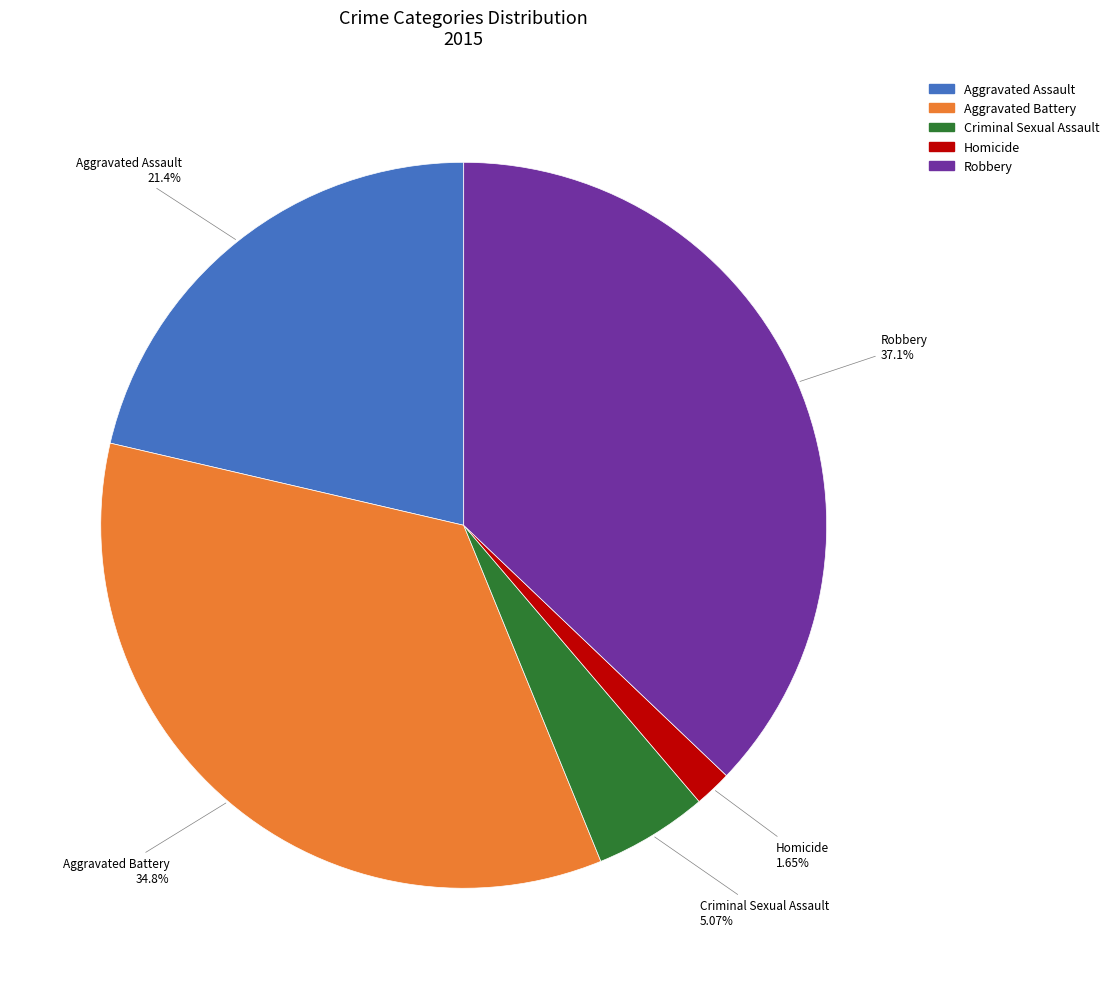

The Robbery slice represents 37% of the pie. True or false?

True